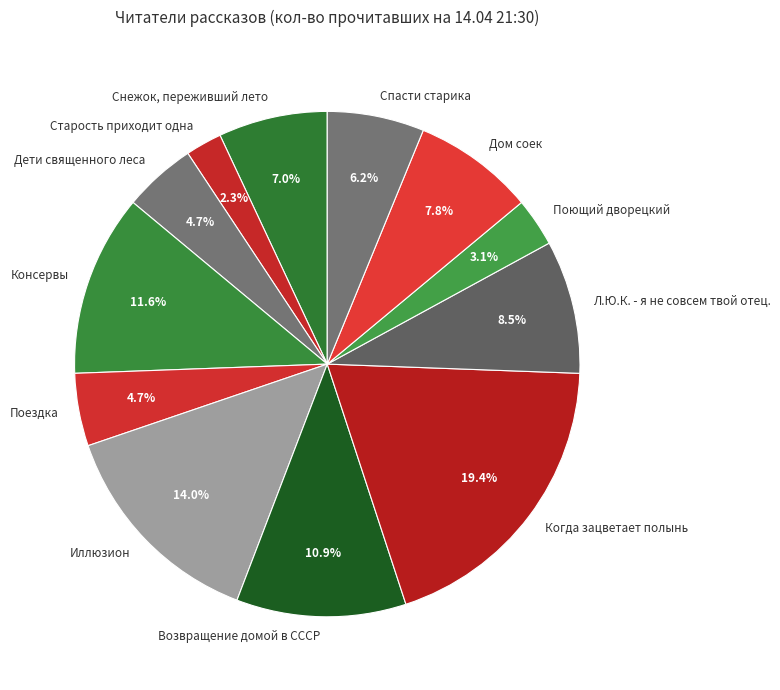

Count the number of slices in the pie.

12